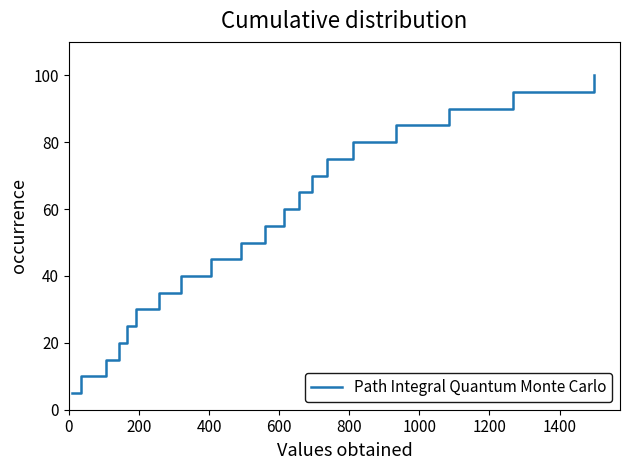

What is the maximum value shown in the chart?

100.0